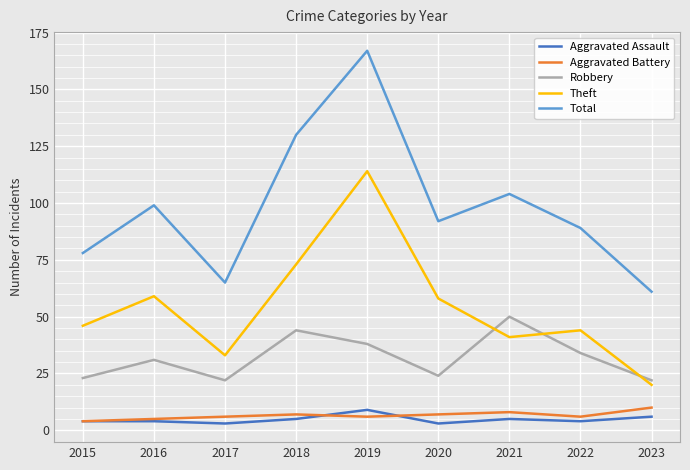

Which category has the highest value across all series?

2019